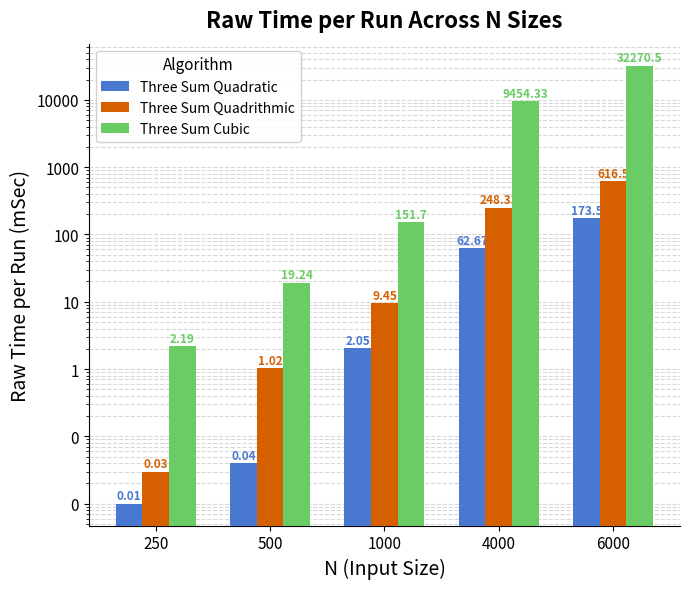

Reading right to left, list all the values displayed in this chart.

Three Sum Quadratic: 6000=173.5	4000=62.7	1000=2.0	500=0.0	250=0.0
Three Sum Quadrithmic: 6000=616.5	4000=248.3	1000=9.4	500=1.0	250=0.0
Three Sum Cubic: 6000=32270.5	4000=9454.3	1000=151.7	500=19.2	250=2.2